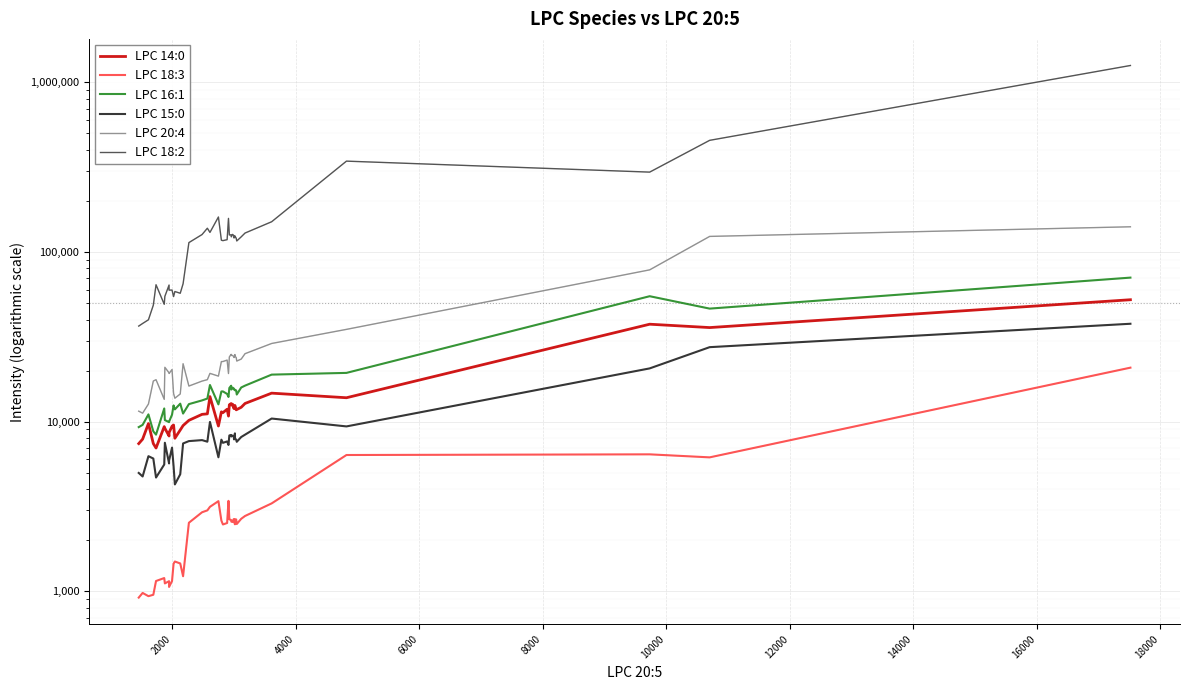

List the series in order of their peak value, highest first.

LPC 18:2, LPC 20:4, LPC 16:1, LPC 14:0, LPC 15:0, LPC 18:3